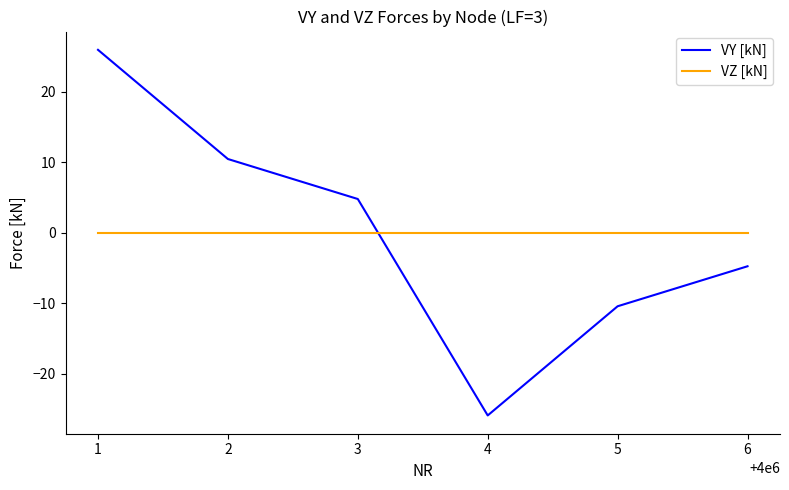

Which series ends up on top after the final intersection of VZ [kN] and VY [kN]?

VZ [kN]